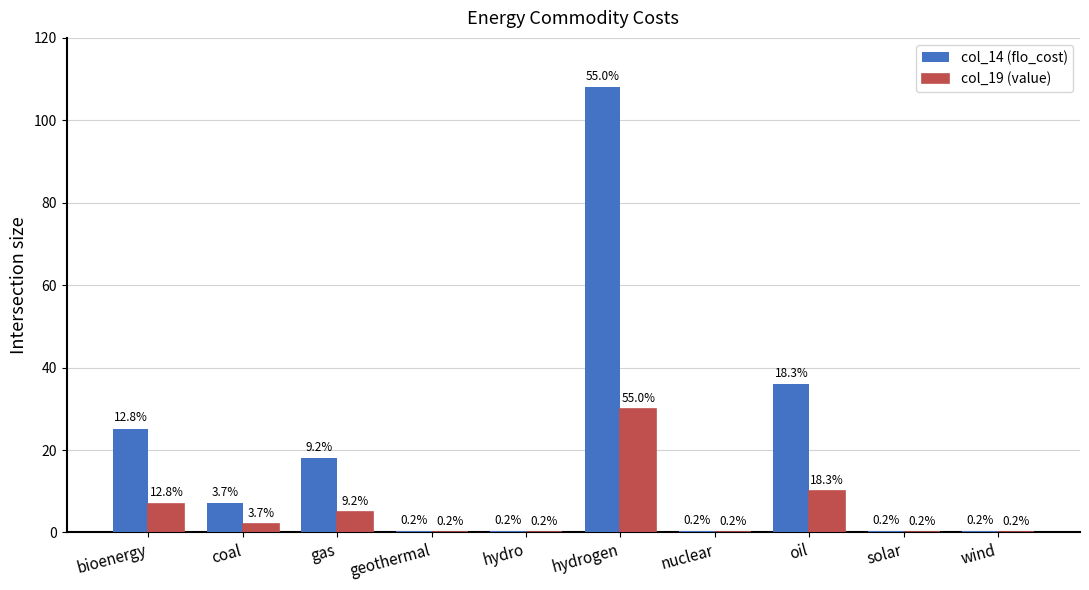

List the series in order of their overall mean, highest first.

col_14 (flo_cost), col_19 (value)